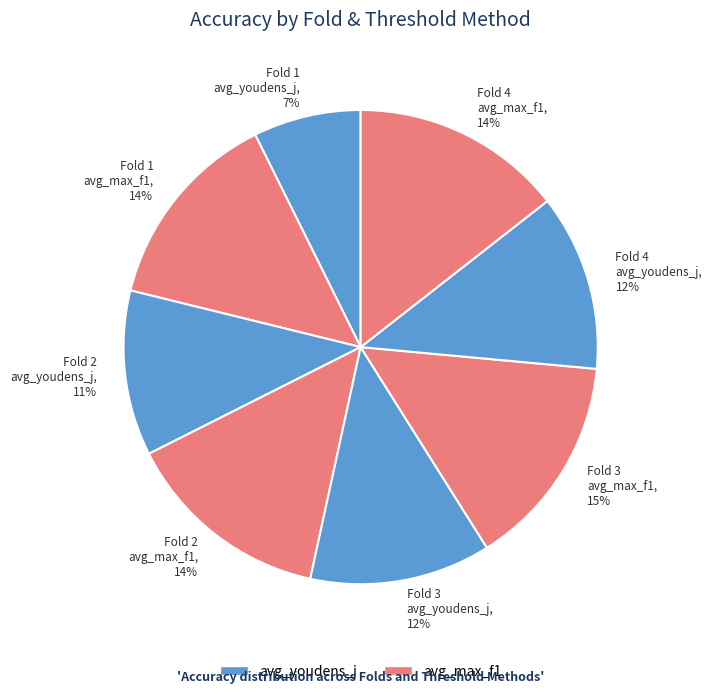

Count the number of slices in the pie.

8